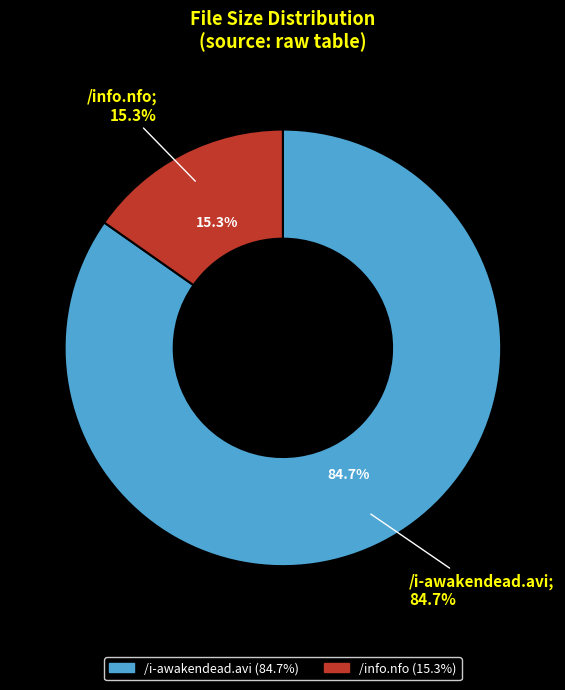

How many segments does this pie chart have?

2